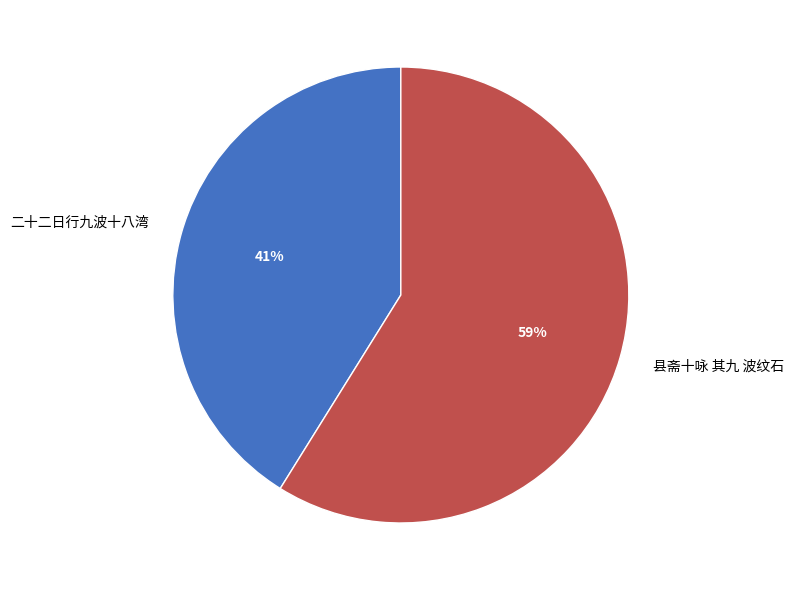

What is the largest slice in the pie chart?

县斋十咏 其九 波纹石